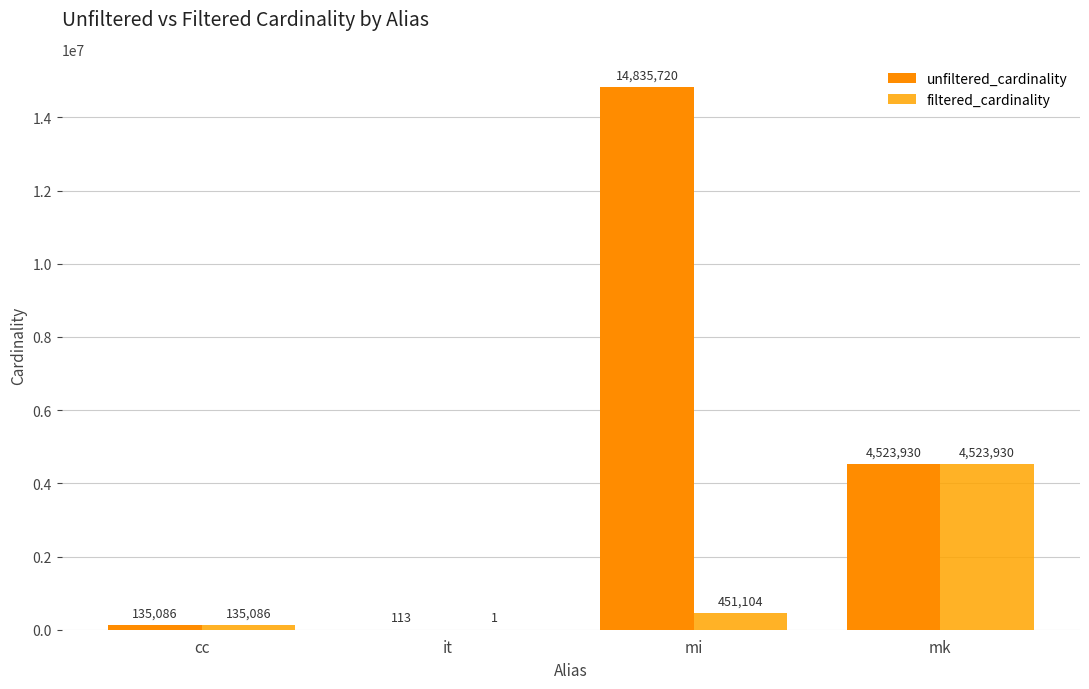

How many data points does each series have?

4